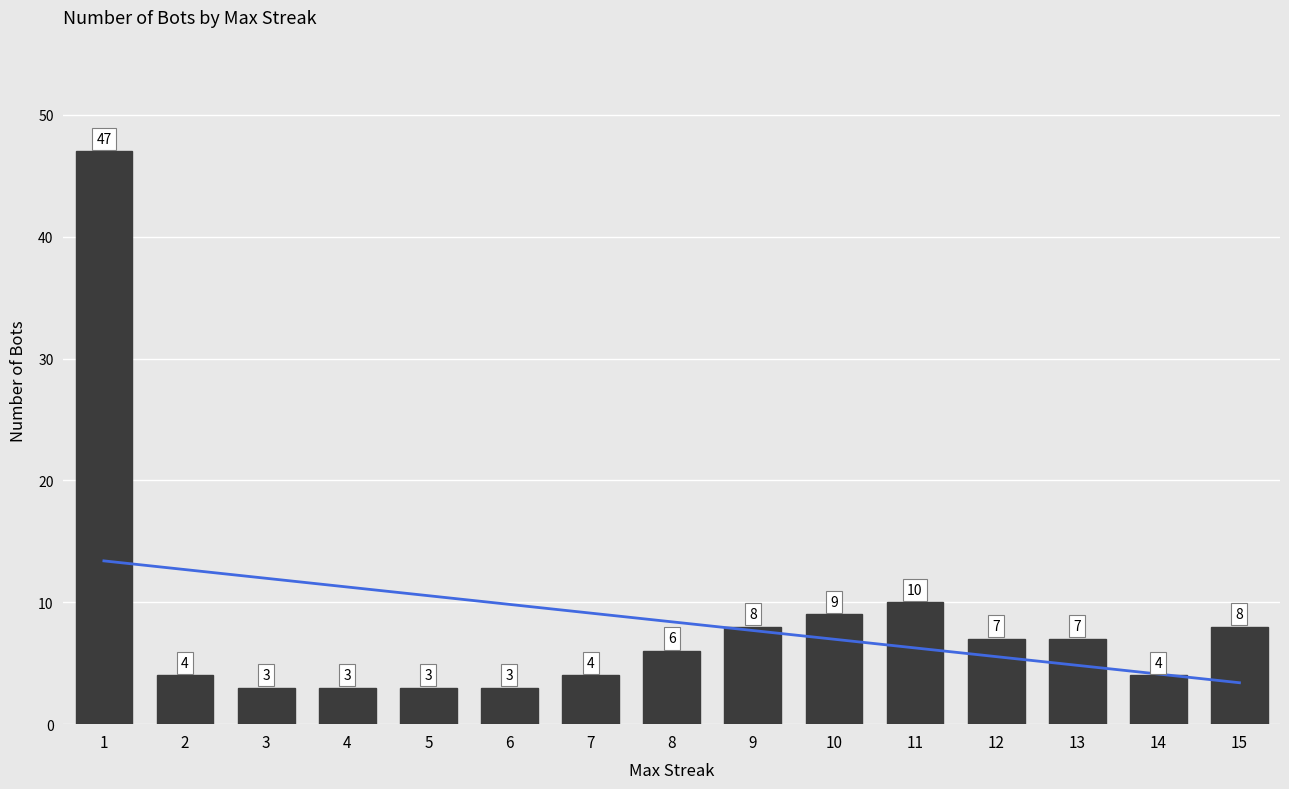

What is the average value of the Count of Bots series?

8.4